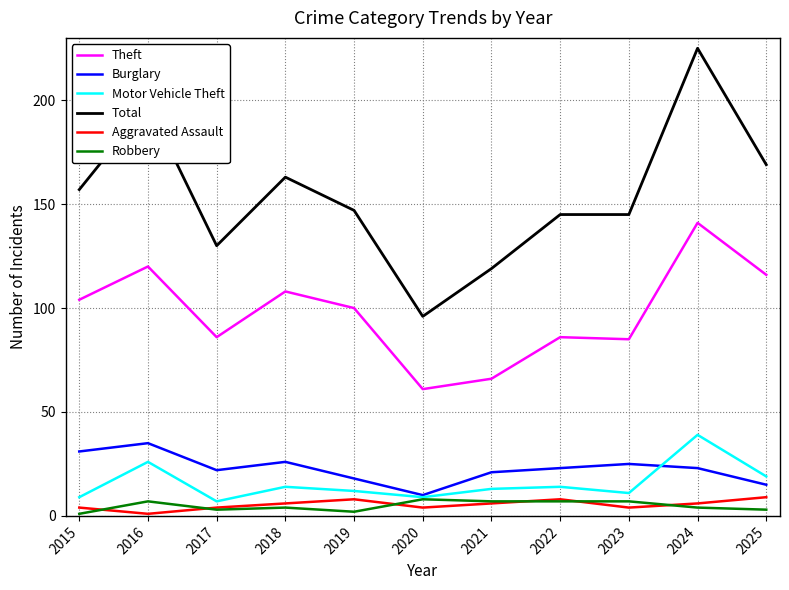

At which label does Theft first exceed 100?

2015